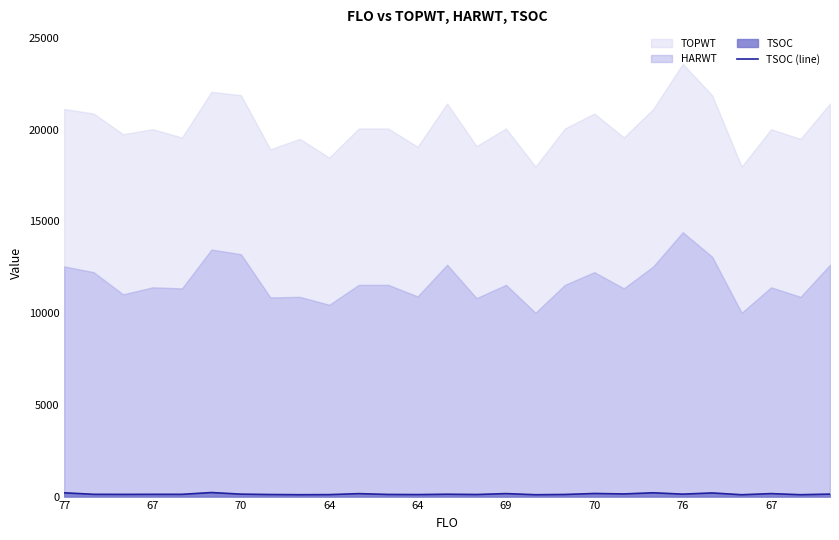

What is the minimum value shown in the chart?

100